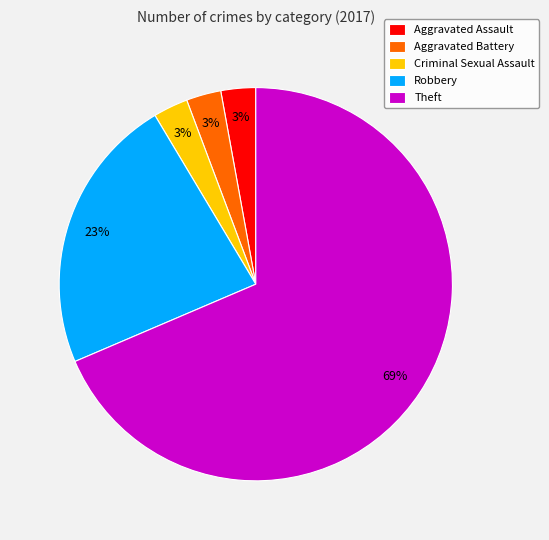

How many segments does this pie chart have?

5